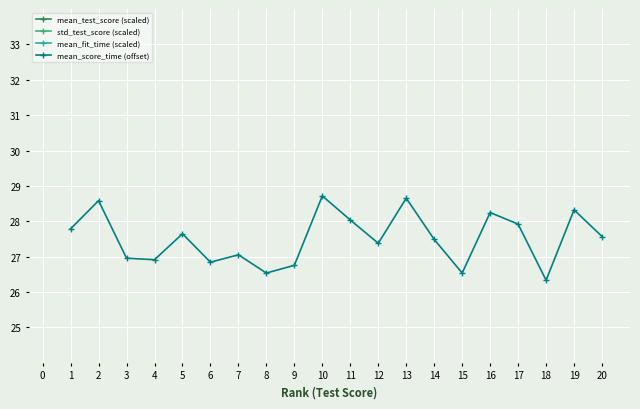

How many lines are shown in the chart?

4